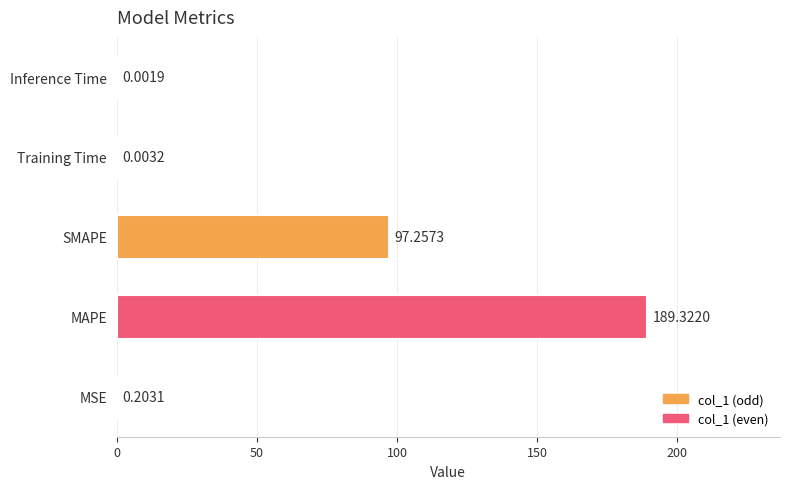

Where is the data nearest to the value 94?

SMAPE